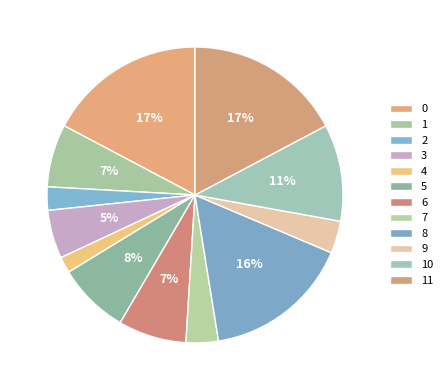

How many slices are in this pie chart?

12